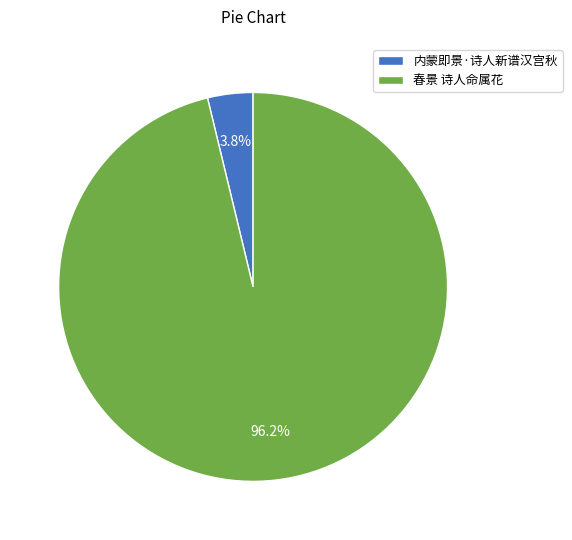

To the nearest percent, what is the combined percentage of 内蒙即景·诗人新谱汉宫秋 and 春景 诗人命属花?

100%